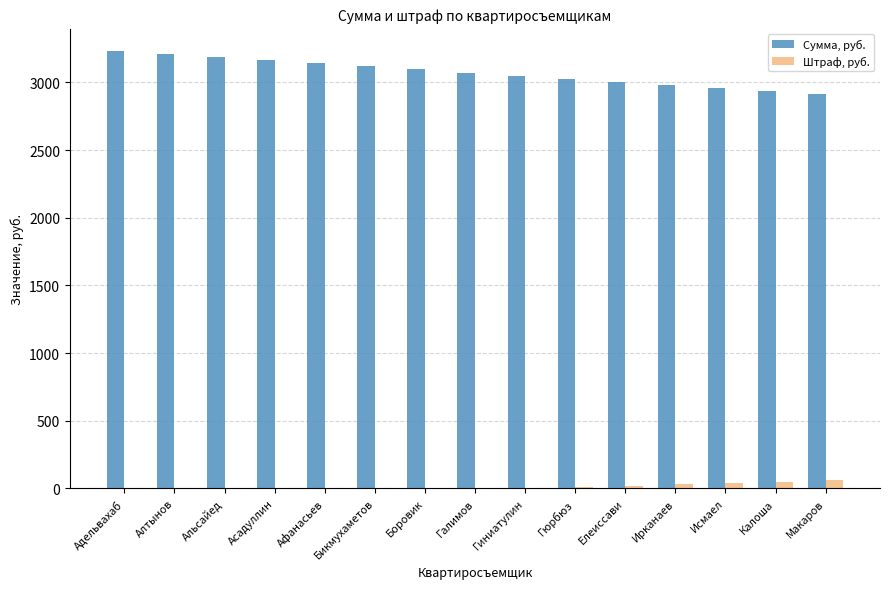

True or false: Сумма, руб. has a value of 4629.5 at Асадуллин.

False